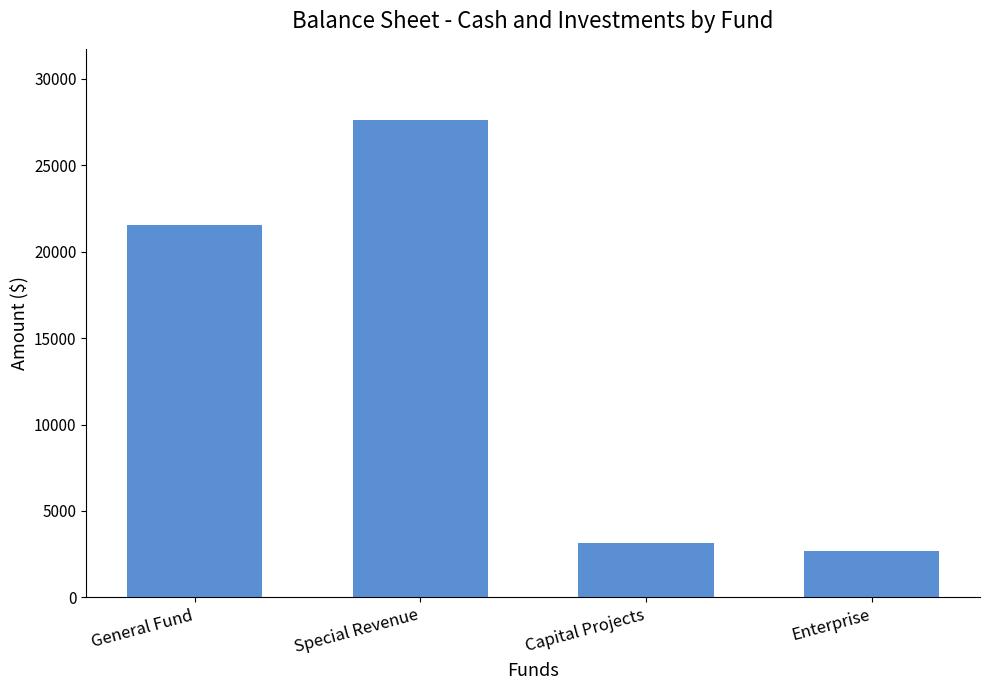

What is the difference between the maximum and minimum values?

24903